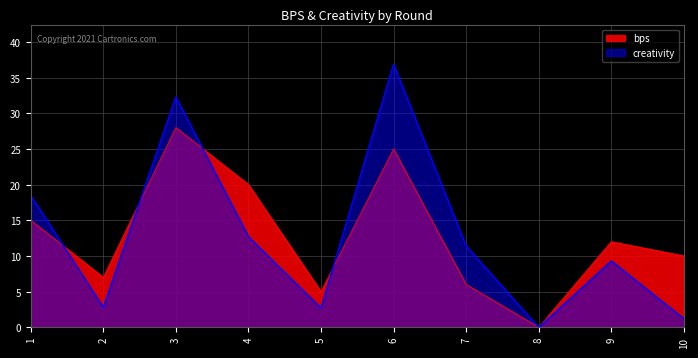

Between 4 and 10, which series saw the biggest shift?

creativity